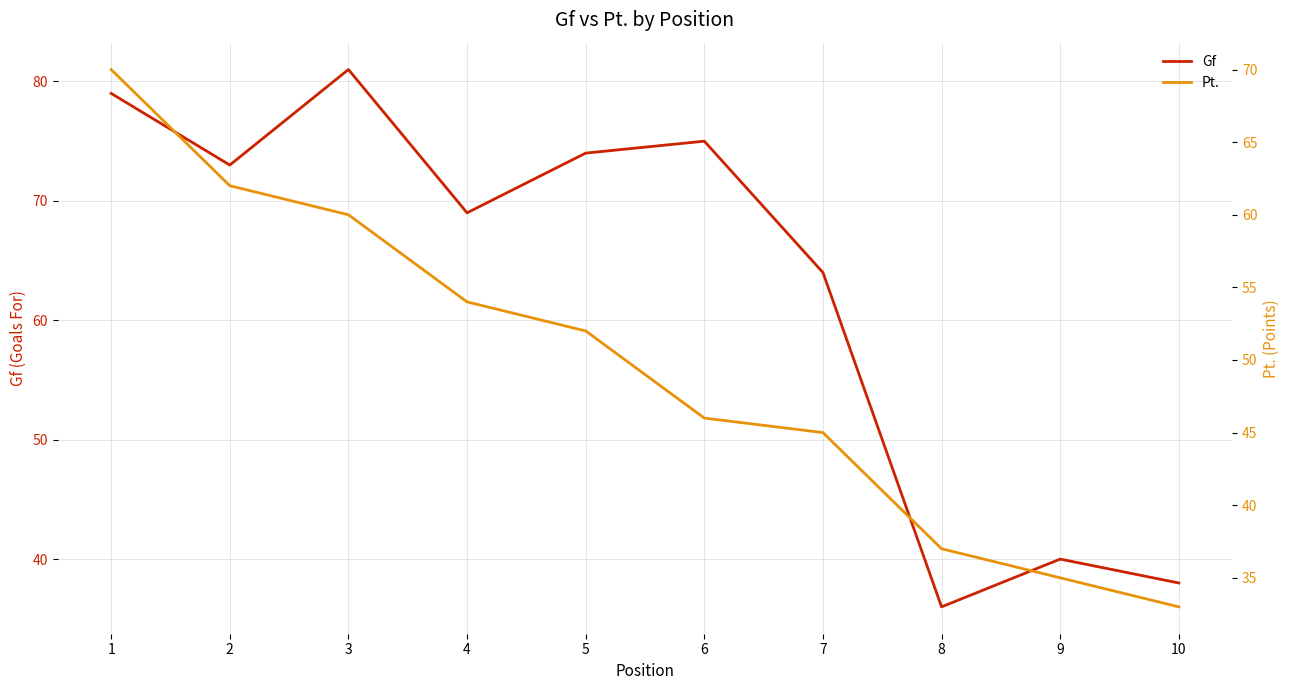

Is the value of Pt. at 3 greater than the value of Gf at 8?

Yes